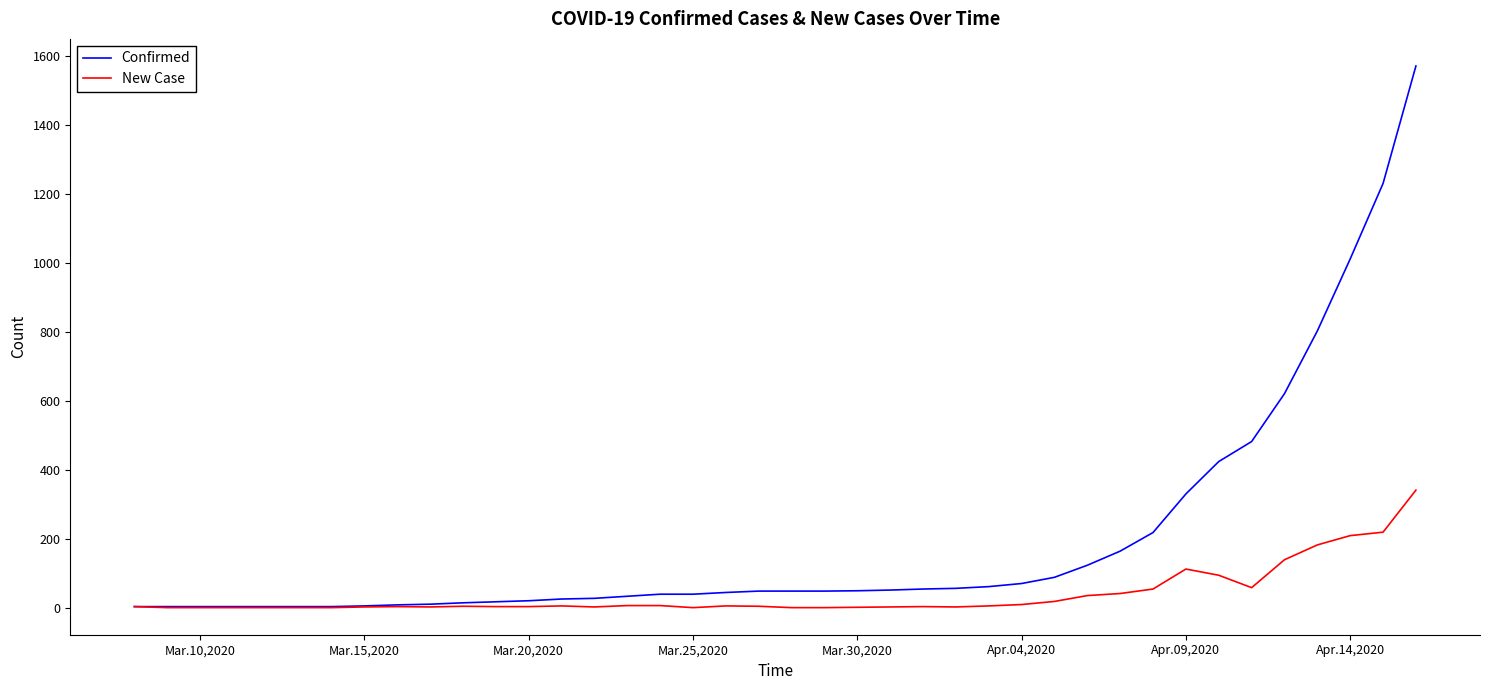

List the series in order of their overall mean, lowest first.

New Case, Confirmed